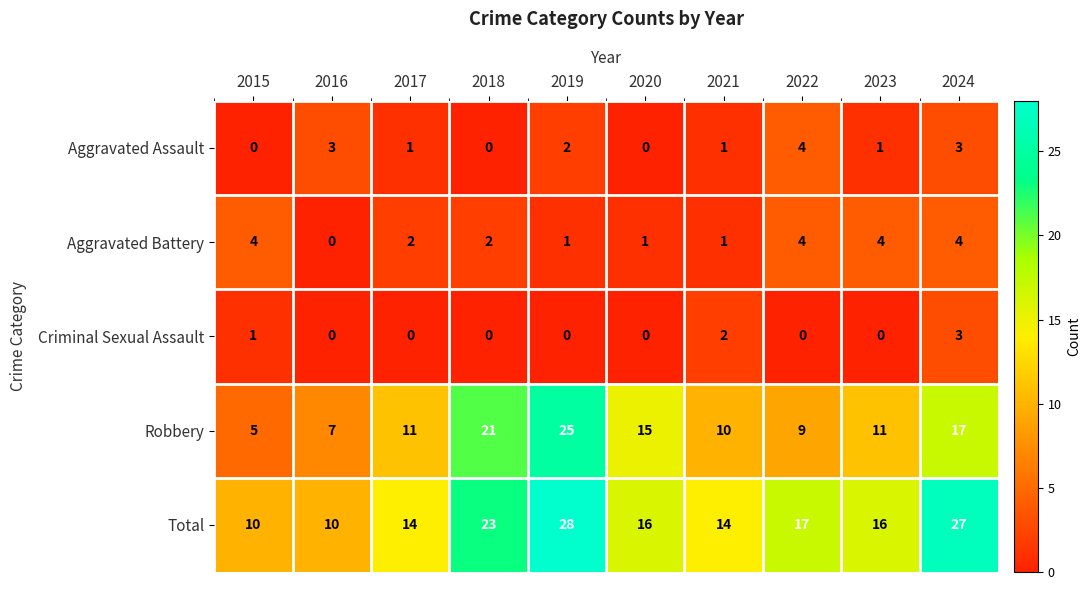

What is the sum of all Aggravated Assault values?

15